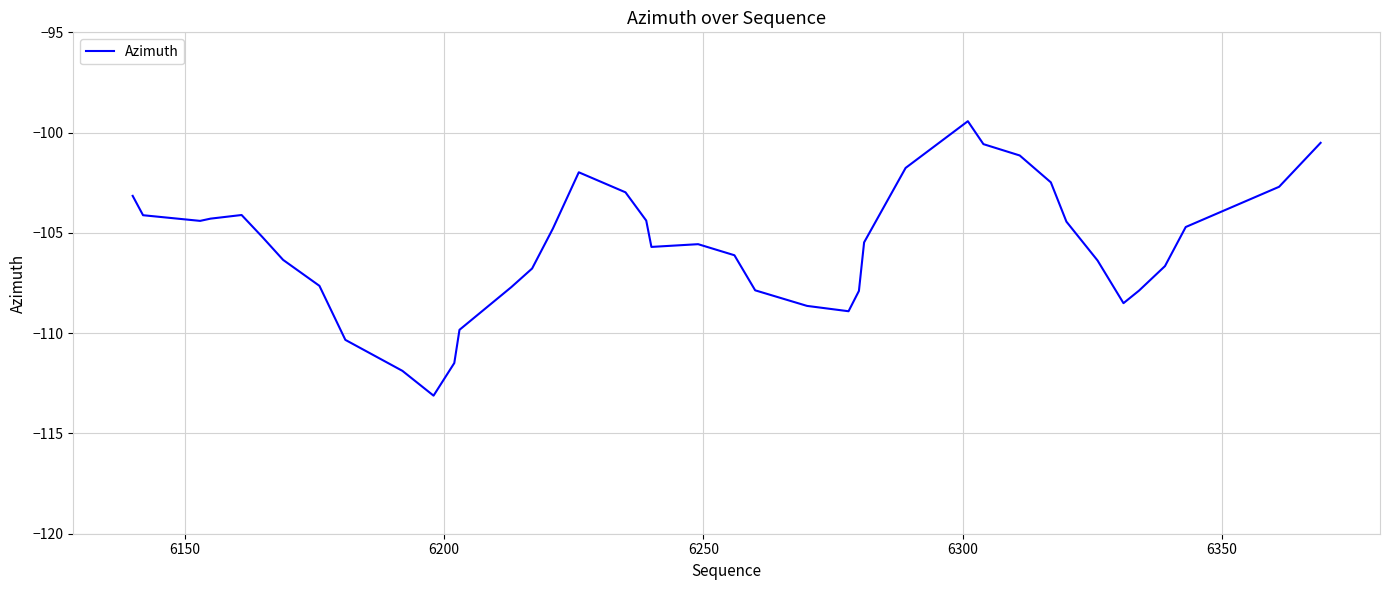

What is the difference between the maximum and minimum values?

13.7